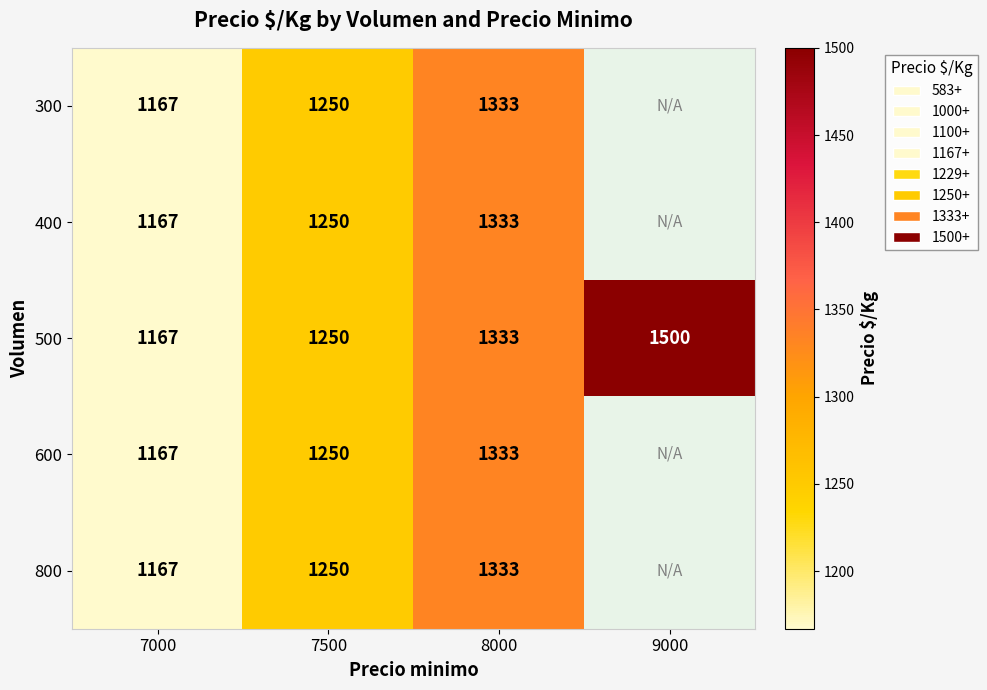

What is the sum of the 800 values at 7000 and 7500?

2417